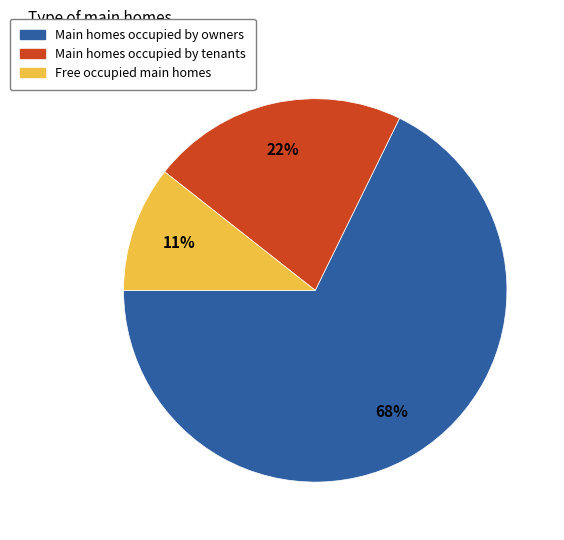

To the nearest percent, what is the average slice percentage?

33%